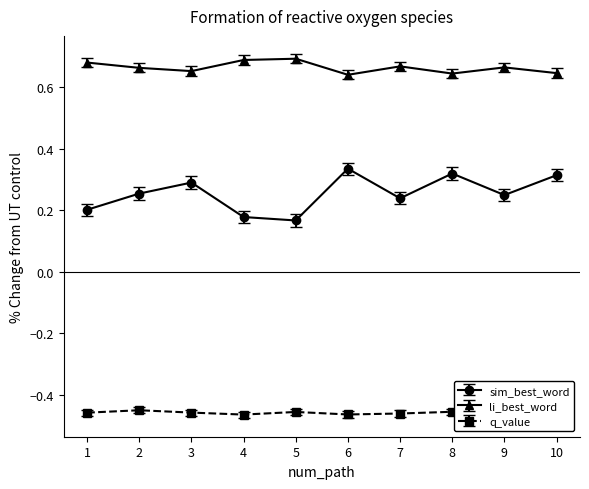

The q_value series shows -0.5 at 6. True or false?

True